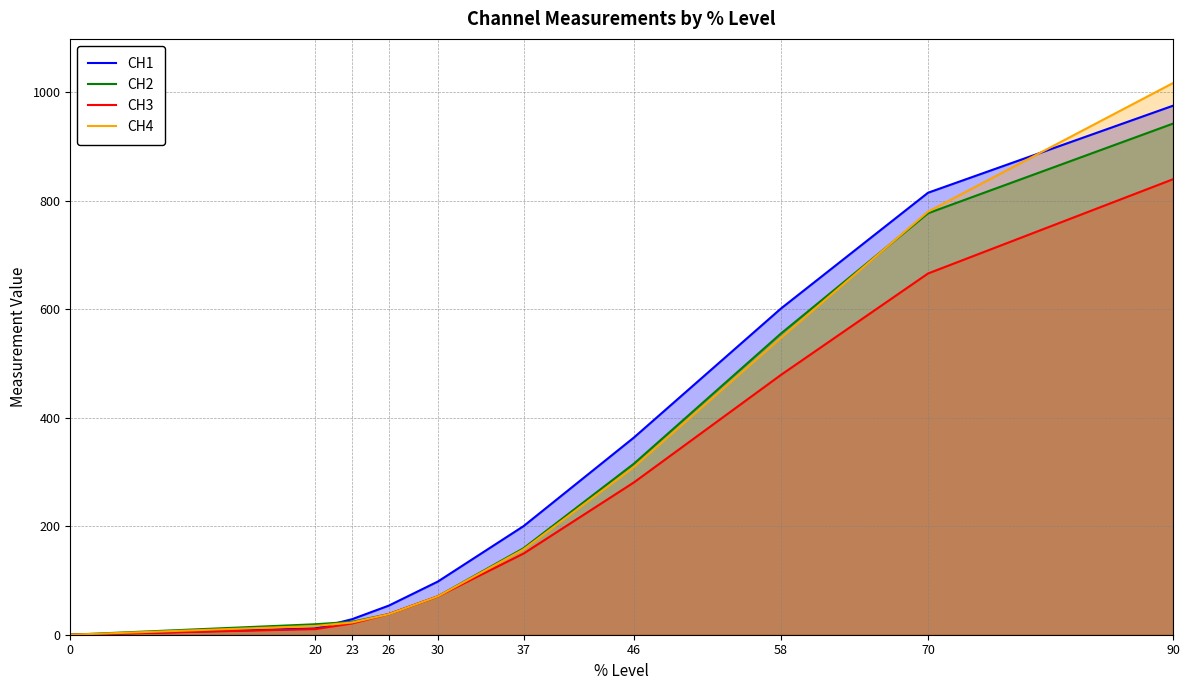

Rank the categories by CH3 value from lowest to highest.

0, 20, 23, 26, 30, 37, 46, 58, 70, 90